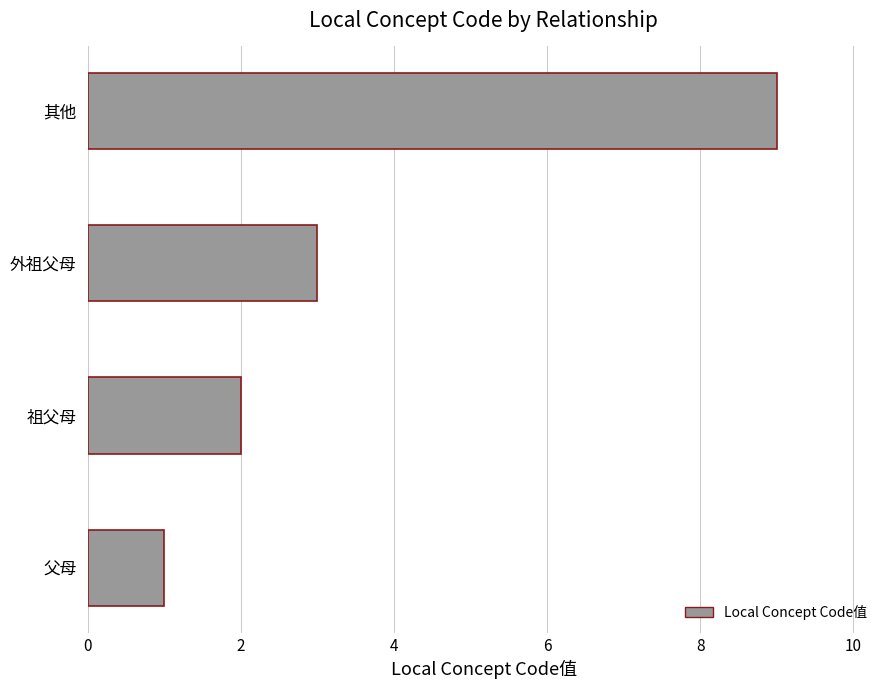

Which label corresponds to the largest value in the chart?

其他